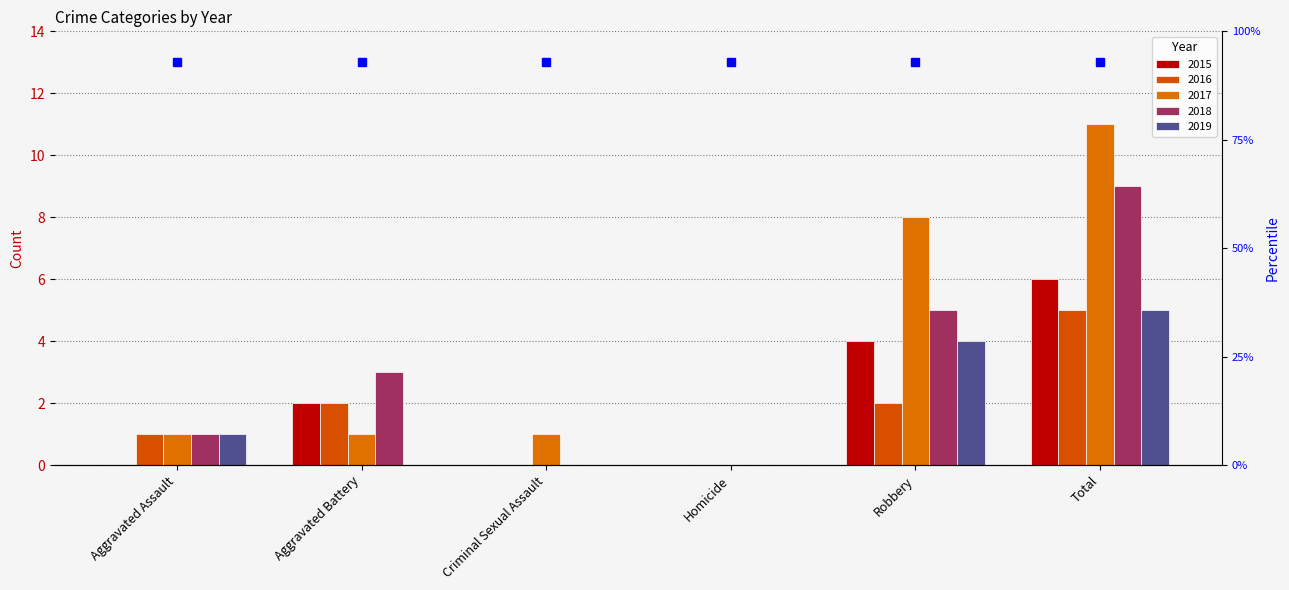

Rank the categories by 2019 value from highest to lowest.

Total, Robbery, Aggravated Assault, Aggravated Battery, Criminal Sexual Assault, Homicide